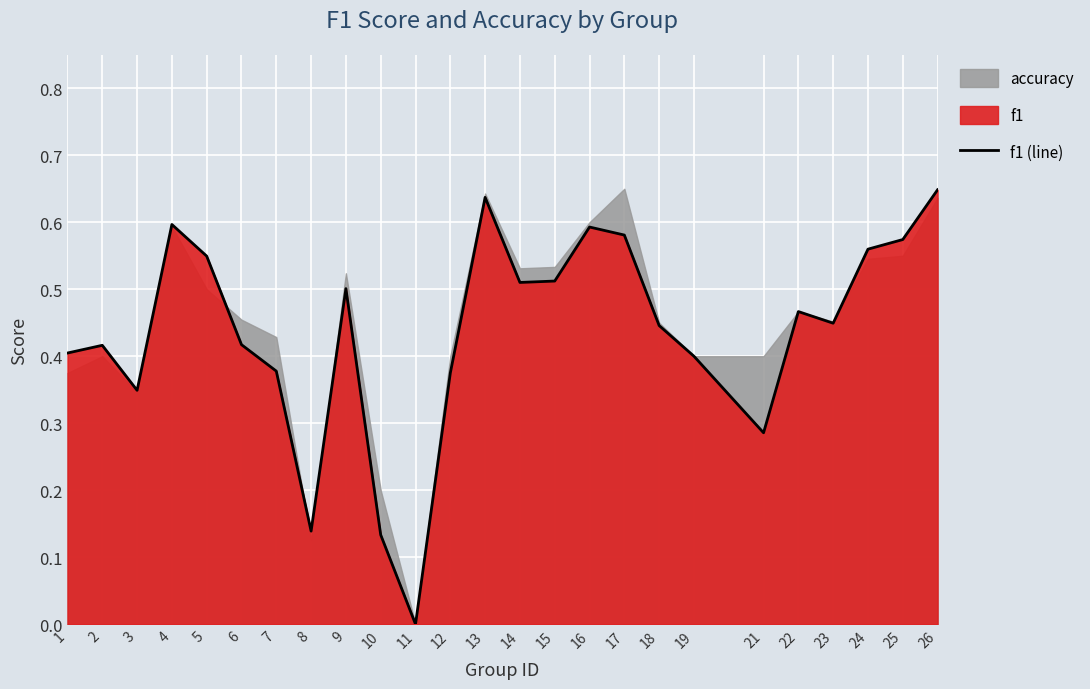

How many points are lower than both their immediate neighbors (excluding endpoints)?

6